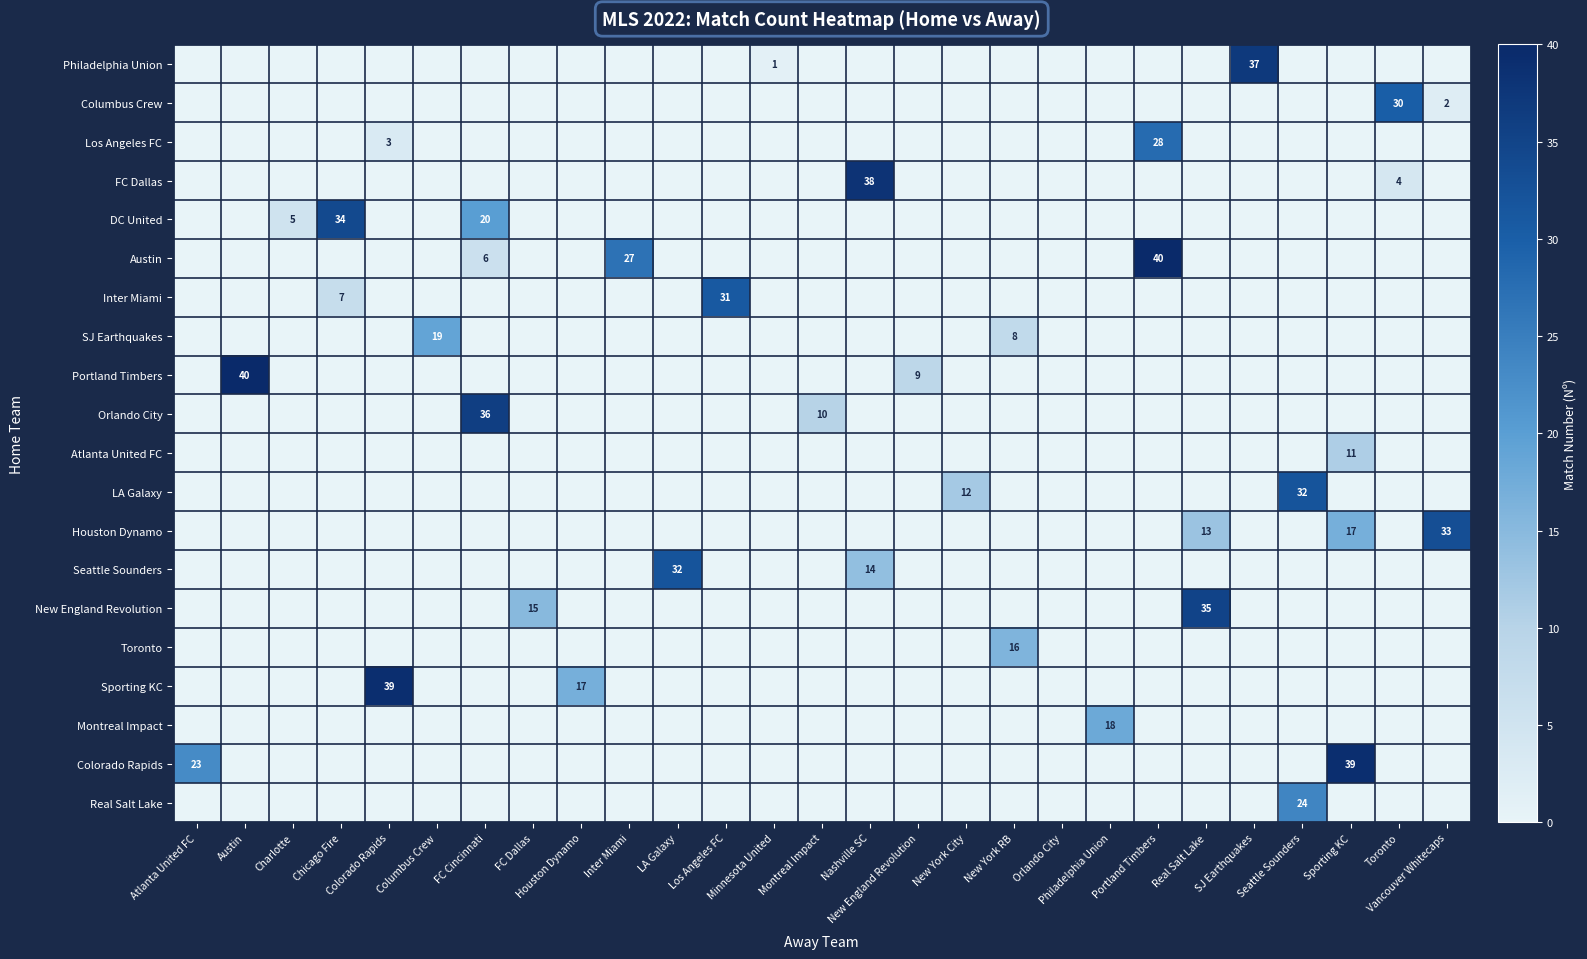

Is it true that FC Dallas equals -19 at Charlotte?

False